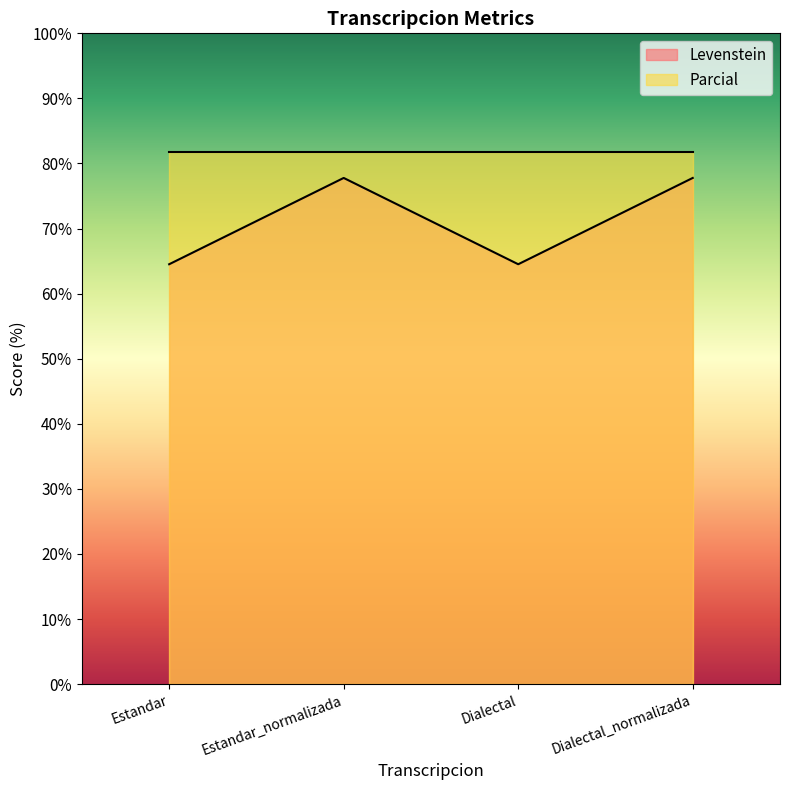

Is it true that the value at Estandar_normalizada is 77.8?

True